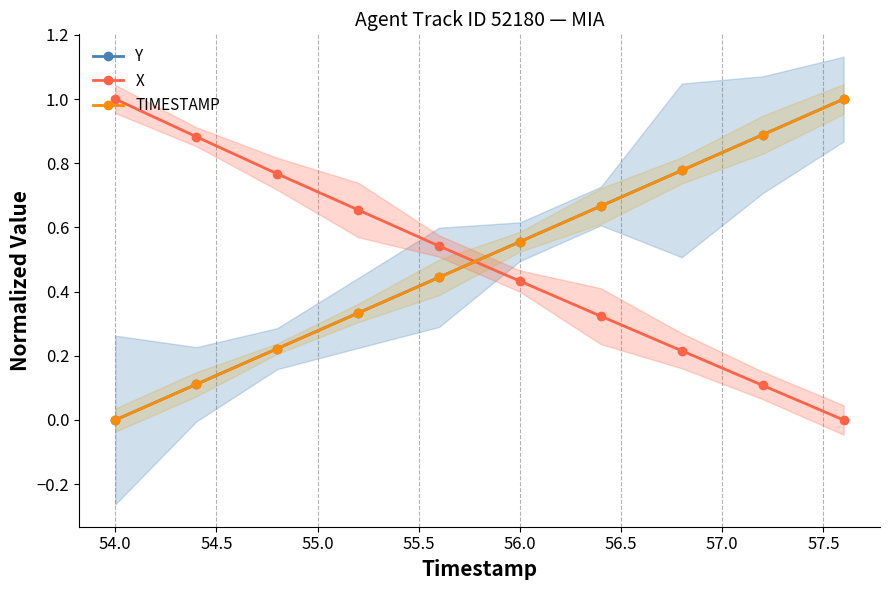

At which label does X reach its peak?

54.0